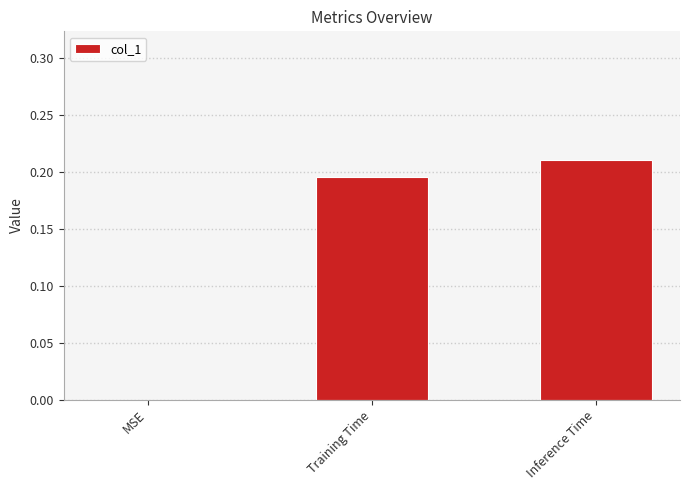

The value at Inference Time is 0.1. True or false?

False